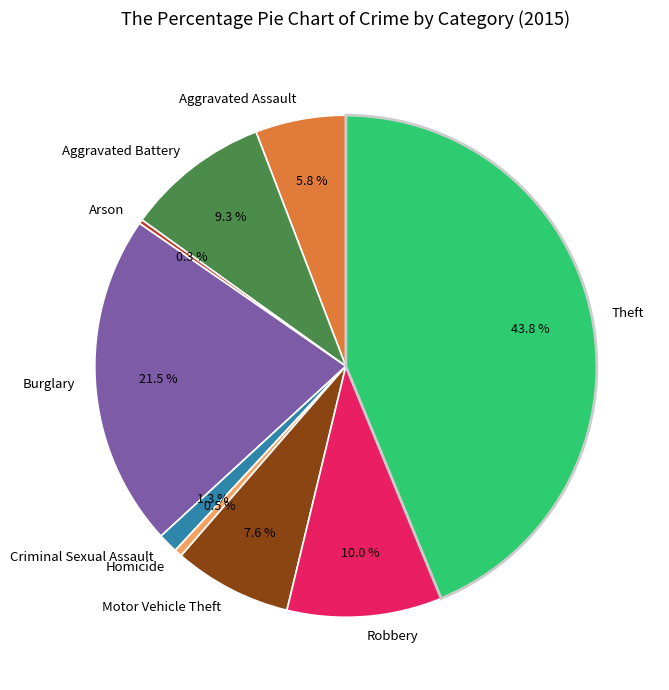

Between Theft and Burglary, which is larger?

Theft